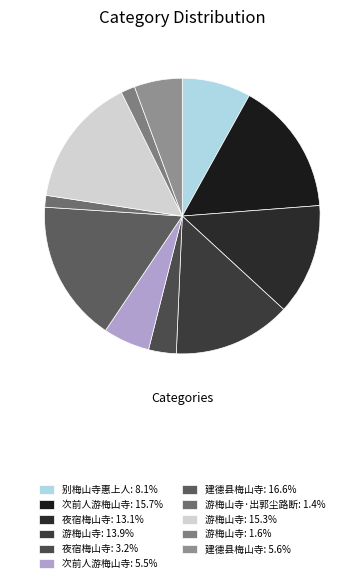

What is the smallest slice in the pie chart?

游梅山寺·出郭尘路断